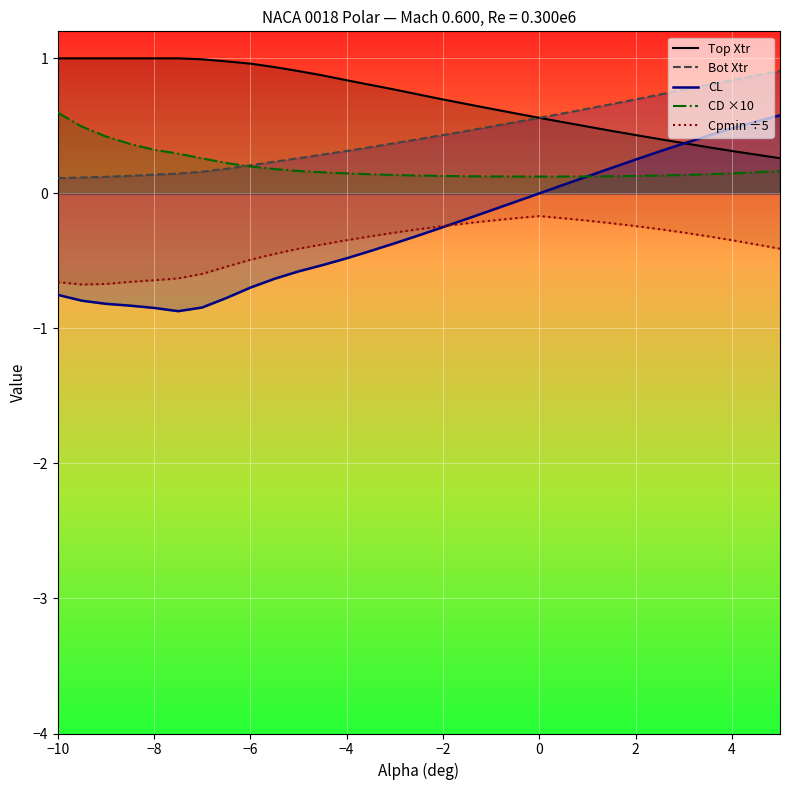

The value of Top Xtr at −6 is 0.6. True or false?

False